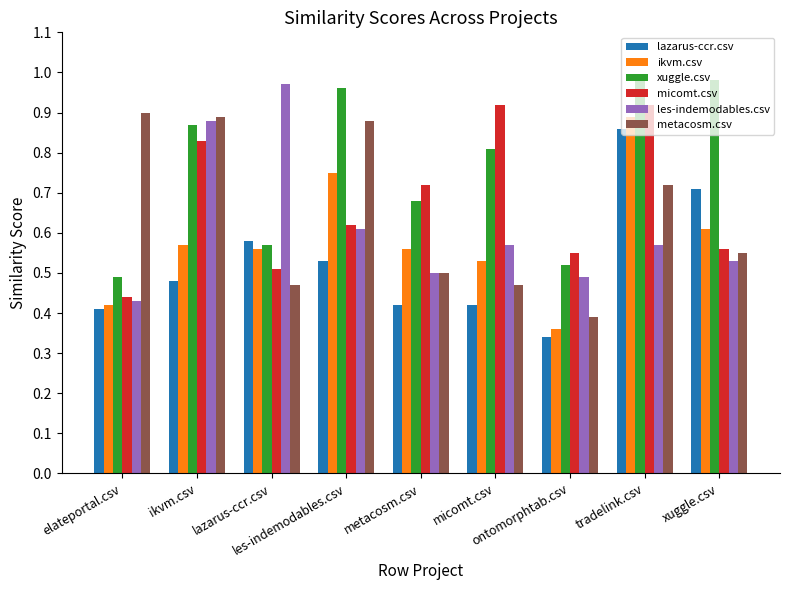

At how many categories does at least one series exceed 0?

9